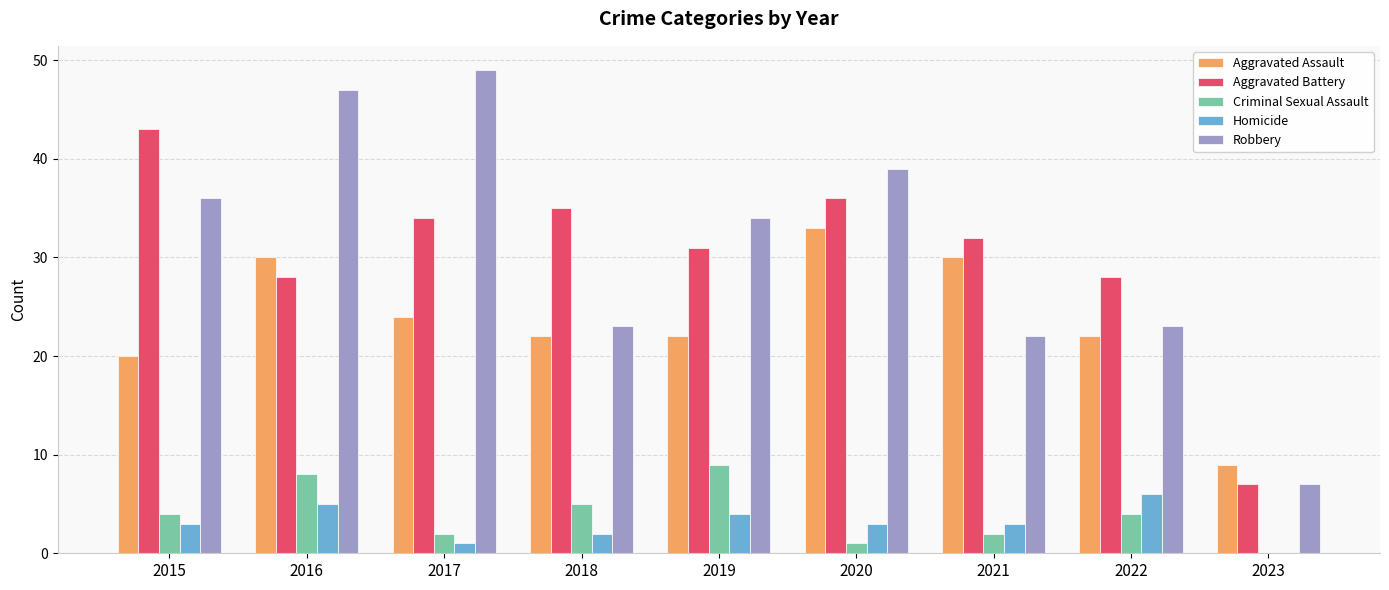

Where does the Robbery series first go above 34?

2015